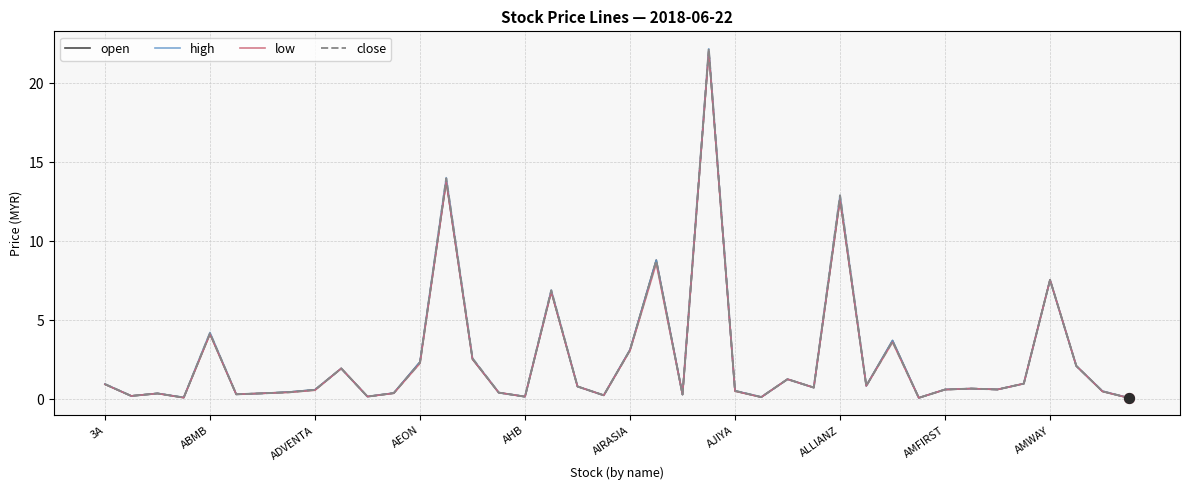

List the series in order of their overall mean, lowest first.

low, open, close, high